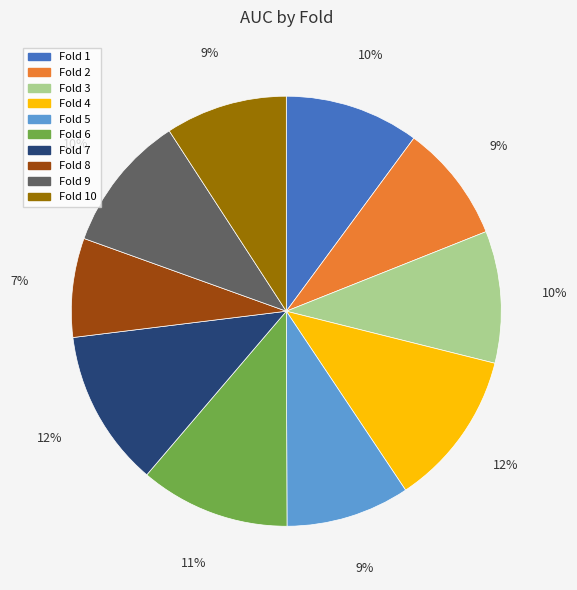

True or false: Fold 4 accounts for 12% of the total.

True